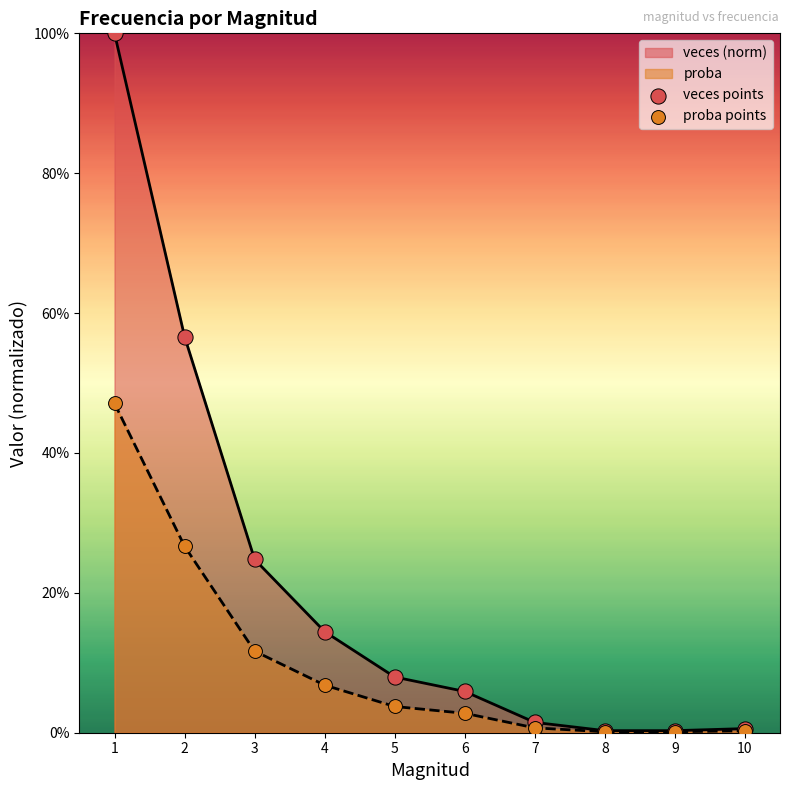

Which series contains the lowest Y value?

proba points